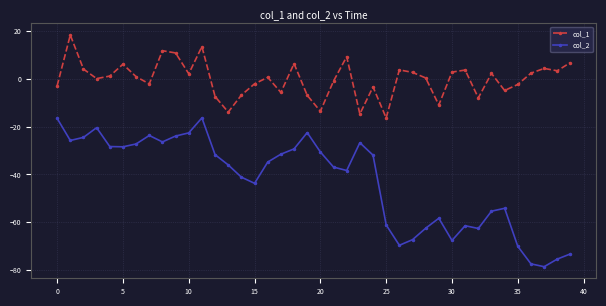

What is the minimum value for col_1?

-16.4